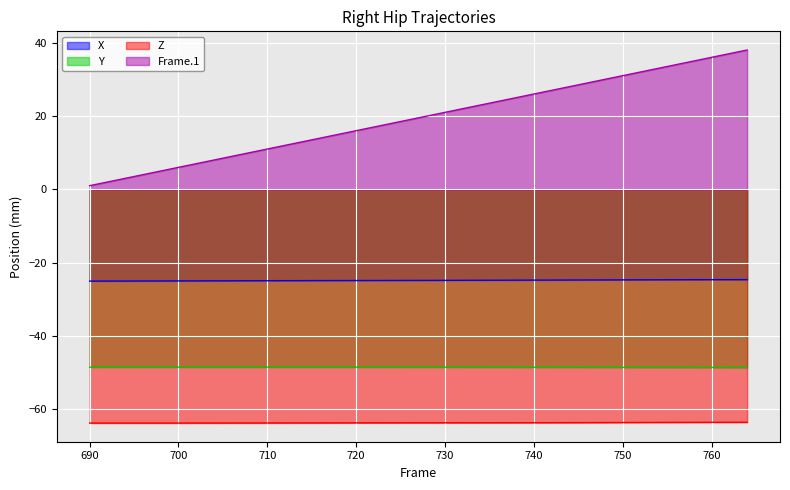

Read the Z value at 744.

-63.6